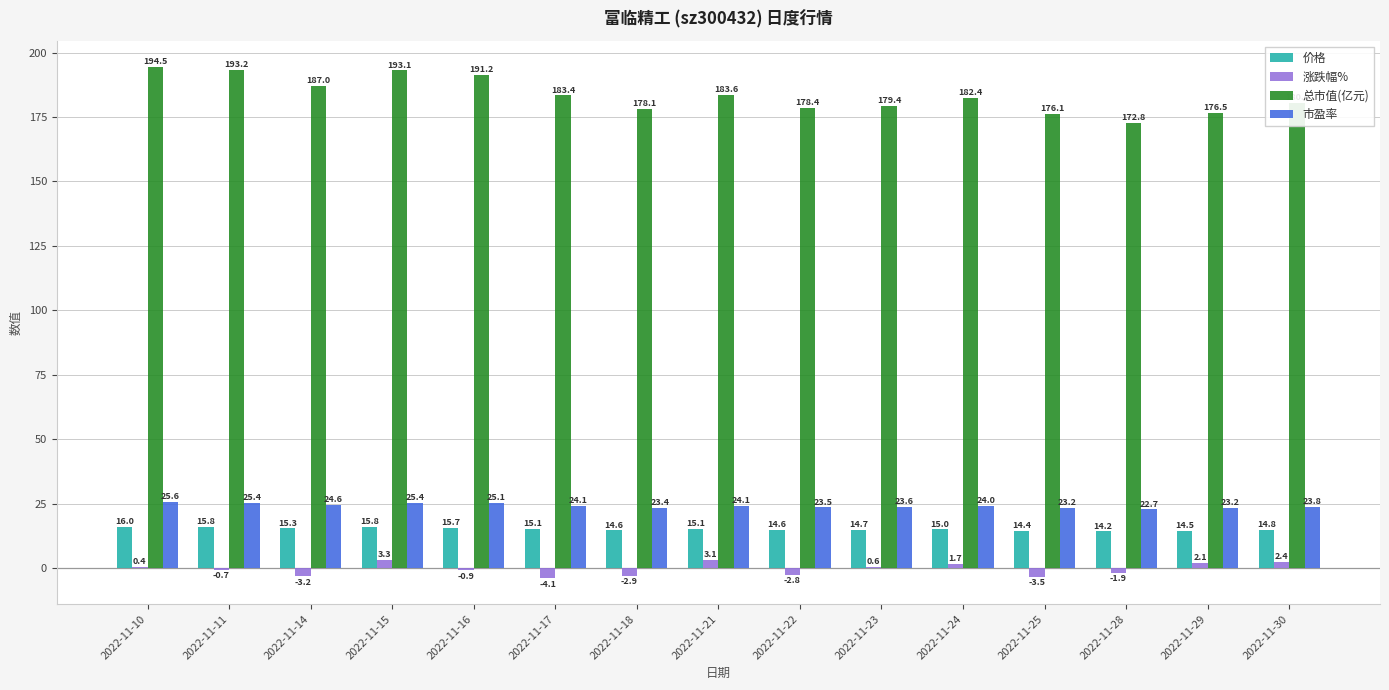

What is the sum of the 市盈率 values at 2022-11-17 and 2022-11-15?

49.5